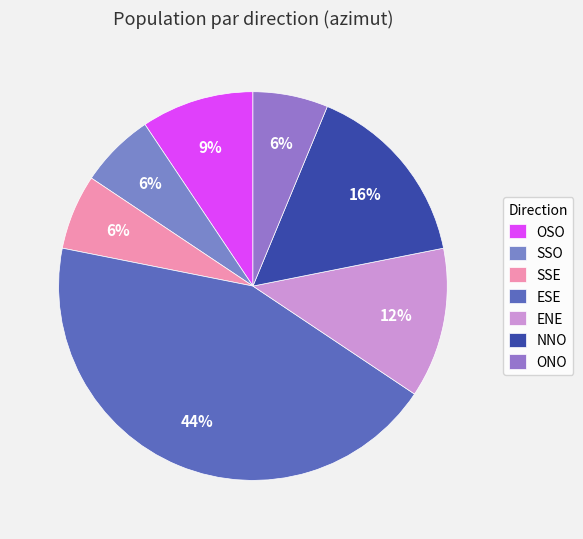

Does any single category account for the majority?

No